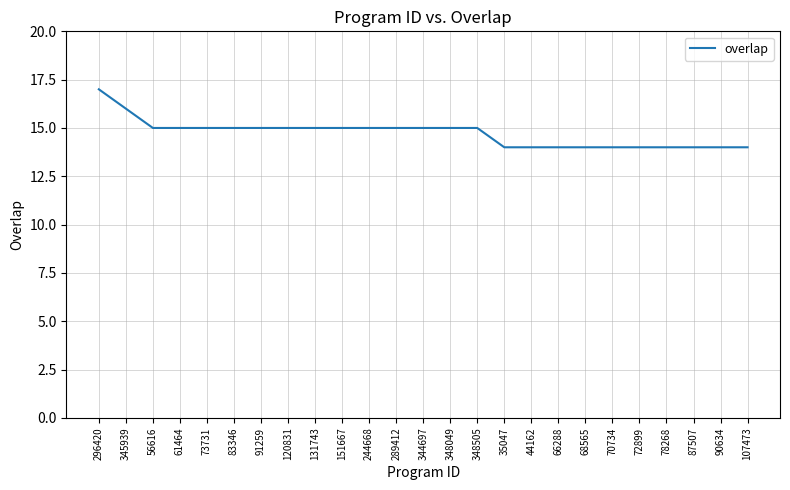

What value does the data have at 90634?

14